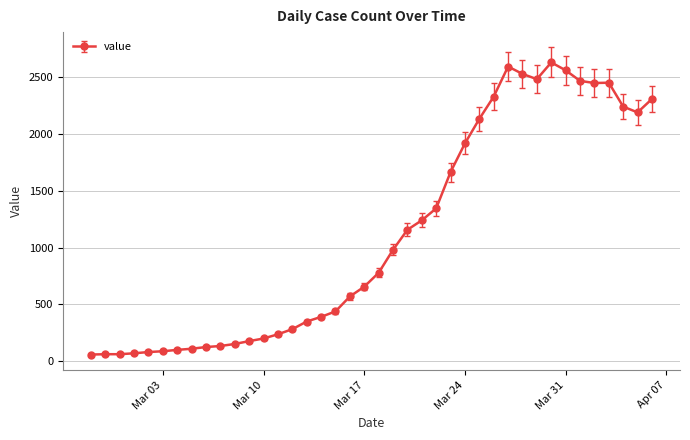

True or false: there are more than 0 points higher than both neighbors.

True